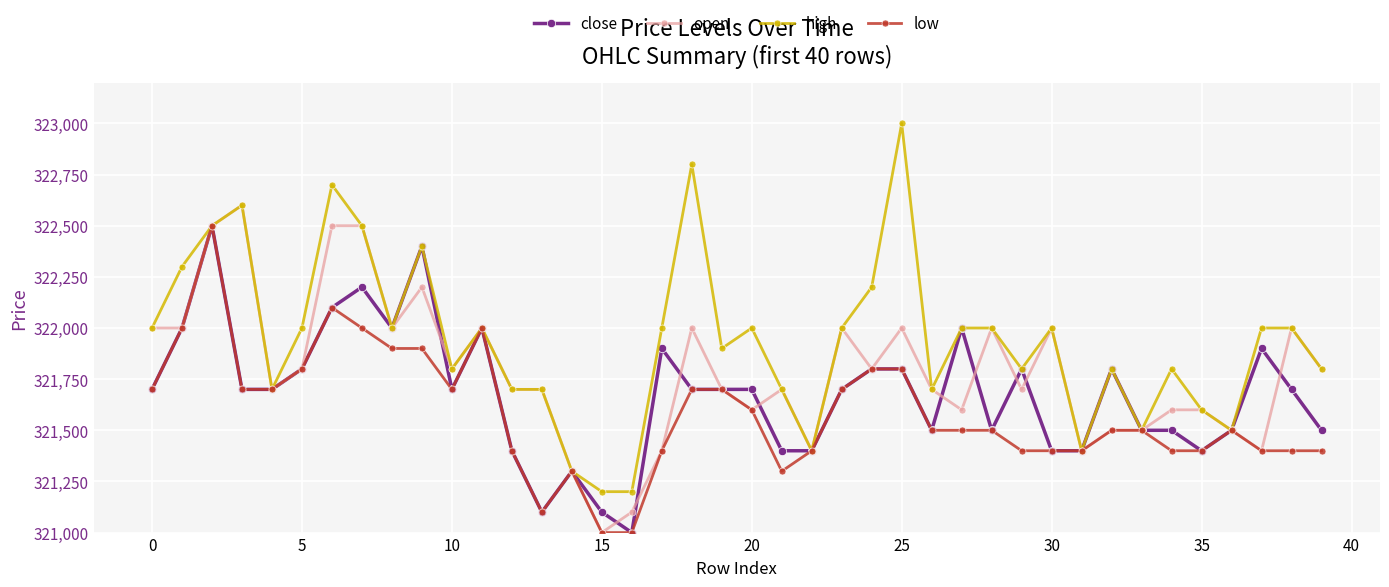

What is the highest value of the open series?

322600